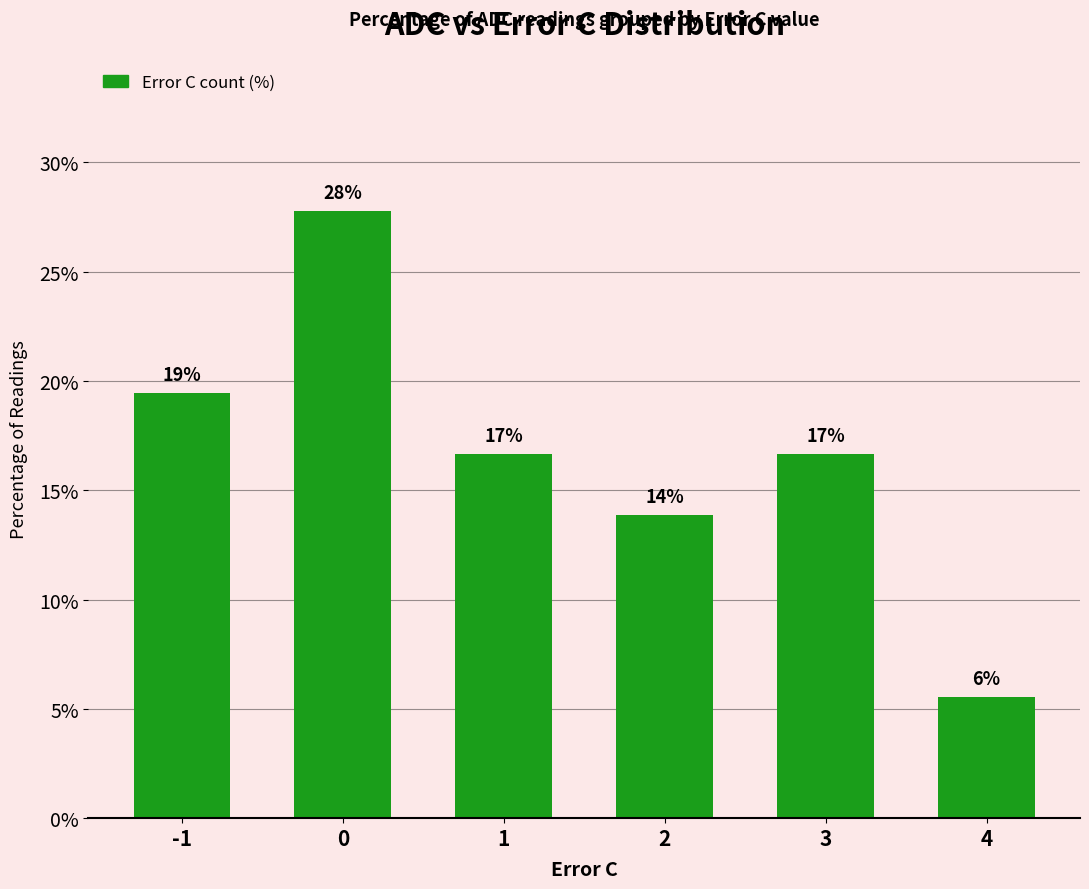

True or false: the data shows 27.8 at 0.

True